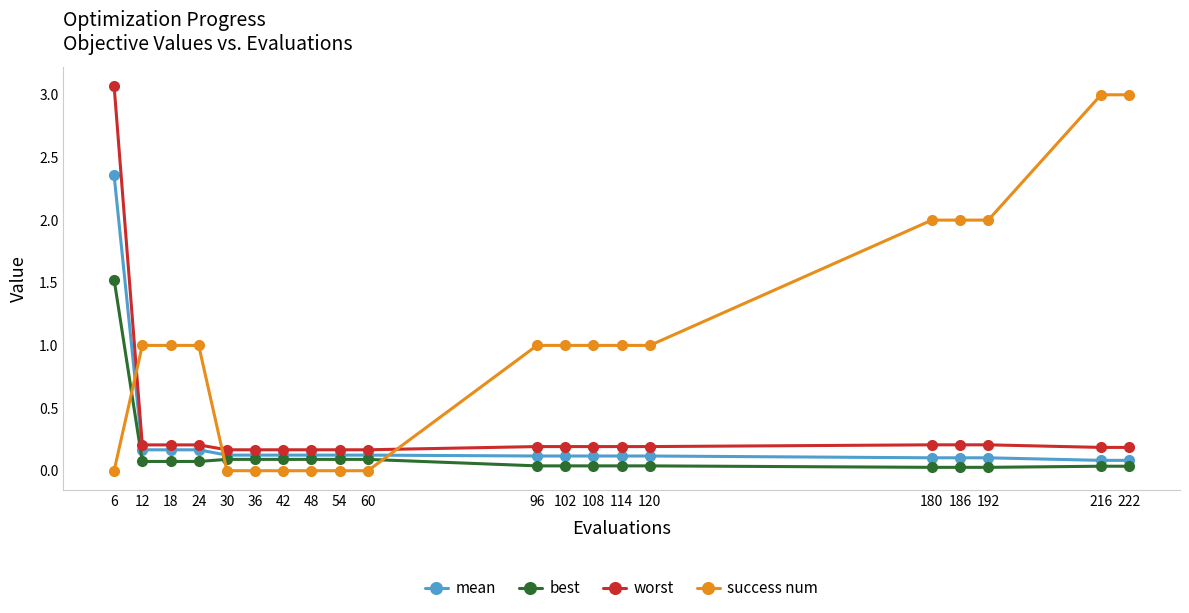

Count the number of data series in this chart.

4